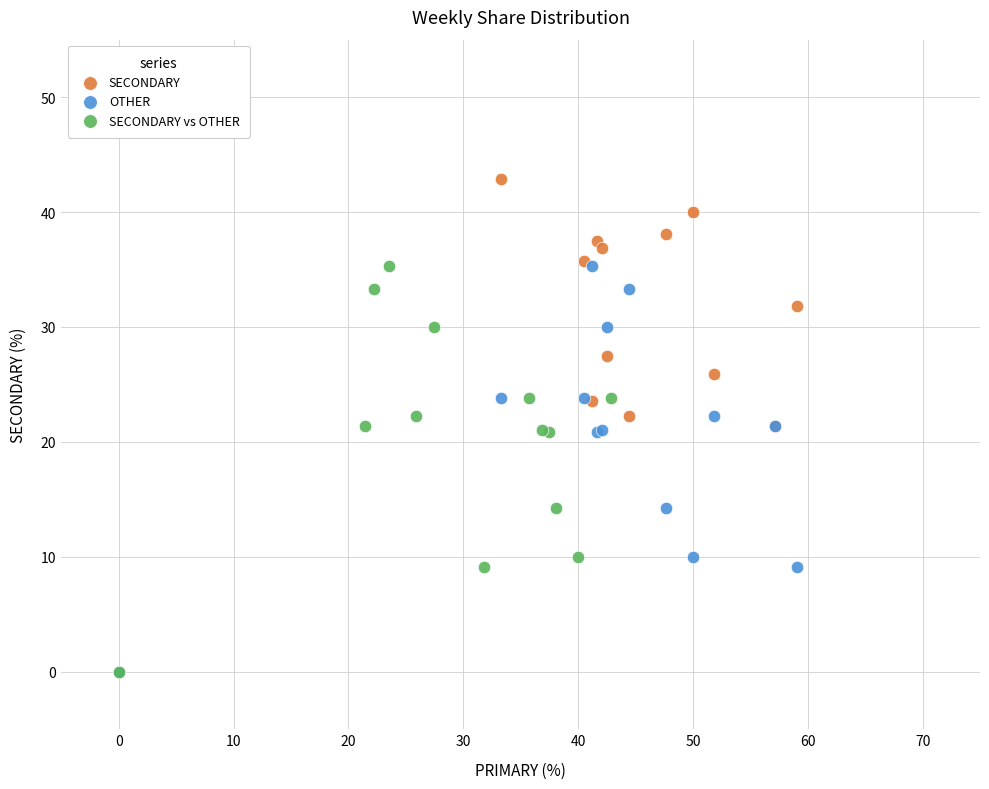

What are all the series names shown in the legend?

SECONDARY, OTHER, SECONDARY vs OTHER